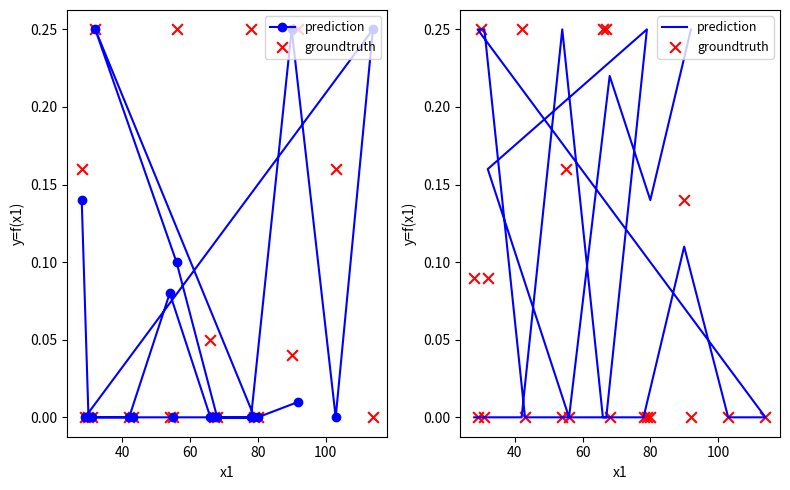

At how many categories does at least one series exceed 0?

15